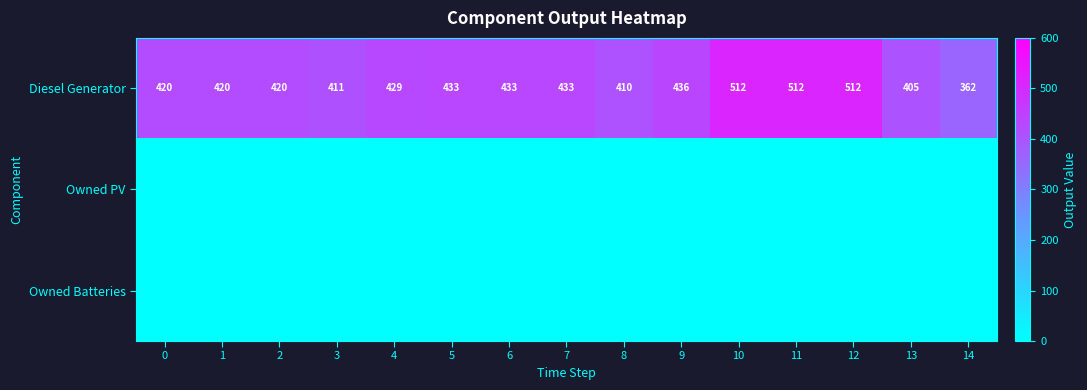

What is the total value across all series at 10?

512